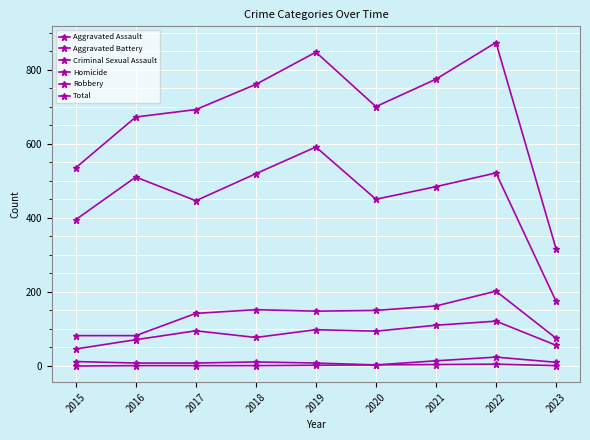

What is the difference between the maximum and minimum values in the Total series?

556